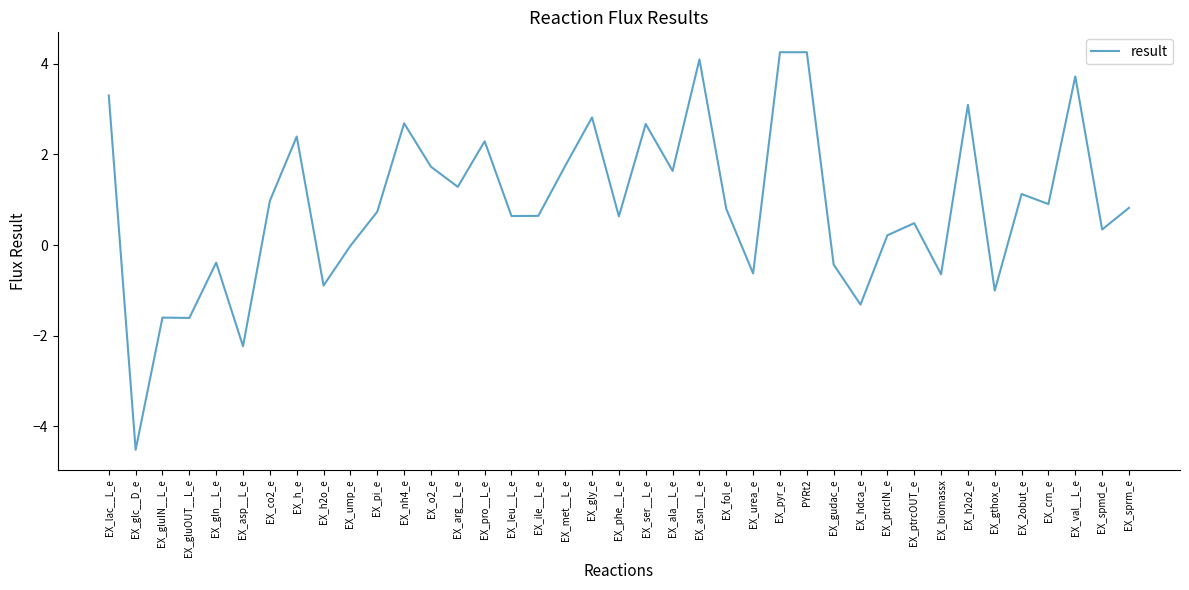

Where is the data nearest to the value 0?

EX_ump_e